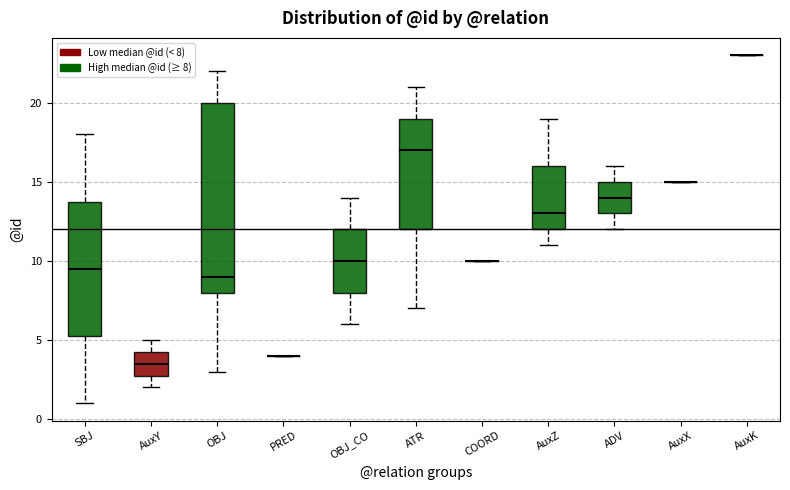

Reading left to right, read every box against the y-axis: the position of its median line, the range the box covers, and the ends of its whiskers. The values are not printed on the chart, so give them approximately, as read against the axis.

SBJ: median 9.5, box 5.5 to 14.0, whiskers 1.0 to 18.0
AuxY: median 3.5, box 3.0 to 4.5, whiskers 2.0 to 5.0
OBJ: median 9.0, box 8.0 to 20.0, whiskers 3.0 to 22.0
PRED: box collapsed to a line at 4.0, whiskers 4.0 to 4.0
OBJ_CO: median 10.0, box 8.0 to 12.0, whiskers 6.0 to 14.0
ATR: median 17.0, box 12.0 to 19.0, whiskers 7.0 to 21.0
COORD: box collapsed to a line at 10.0, whiskers 10.0 to 10.0
AuxZ: median 13.0, box 12.0 to 16.0, whiskers 11.0 to 19.0
ADV: median 14.0, box 13.0 to 15.0, whiskers 12.0 to 16.0
AuxX: box collapsed to a line at 15.0, whiskers 15.0 to 15.0
AuxK: box collapsed to a line at 23.0, whiskers 23.0 to 23.0